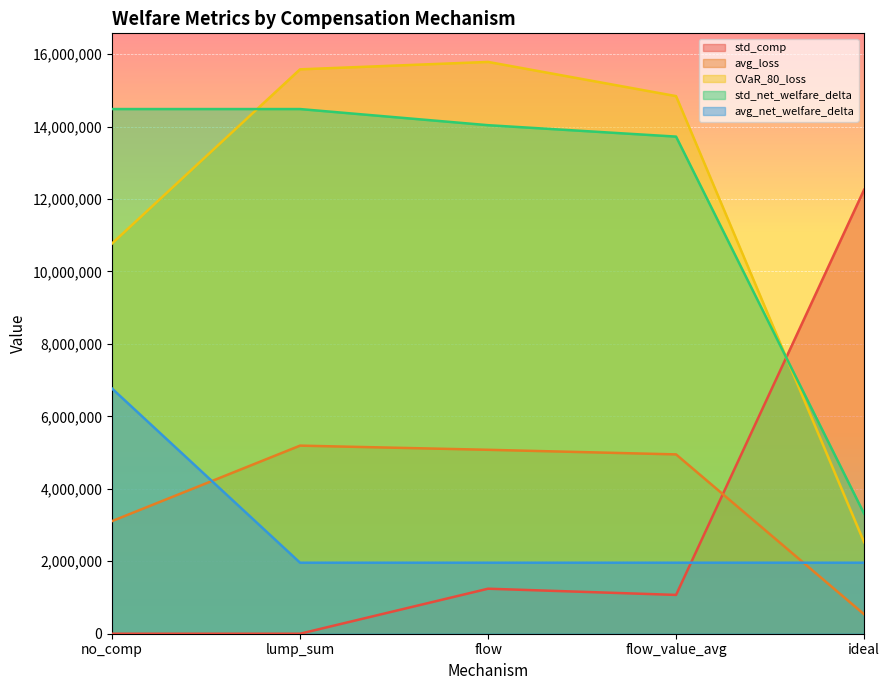

At how many categories does at least one series exceed 2551528?

5